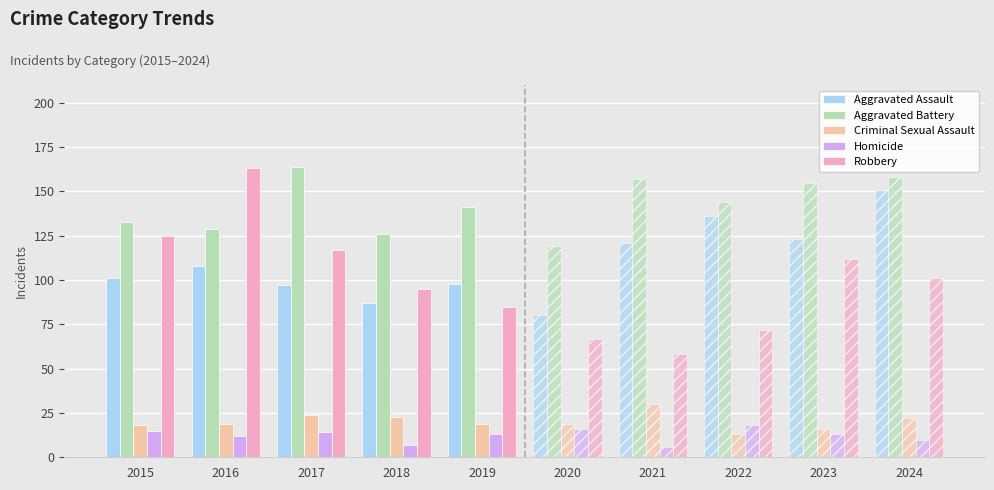

Is it true that Robbery equals 117 at 2017?

True